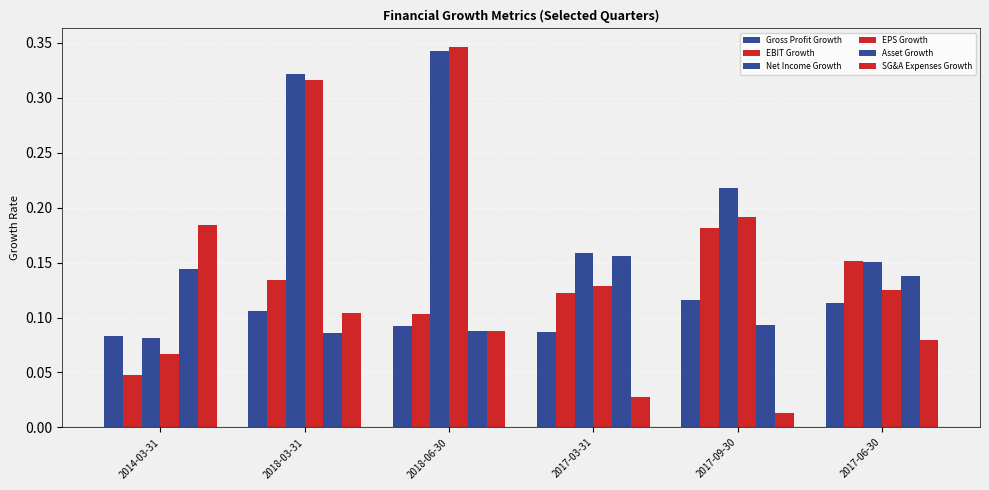

How many bars are there in each group?

6